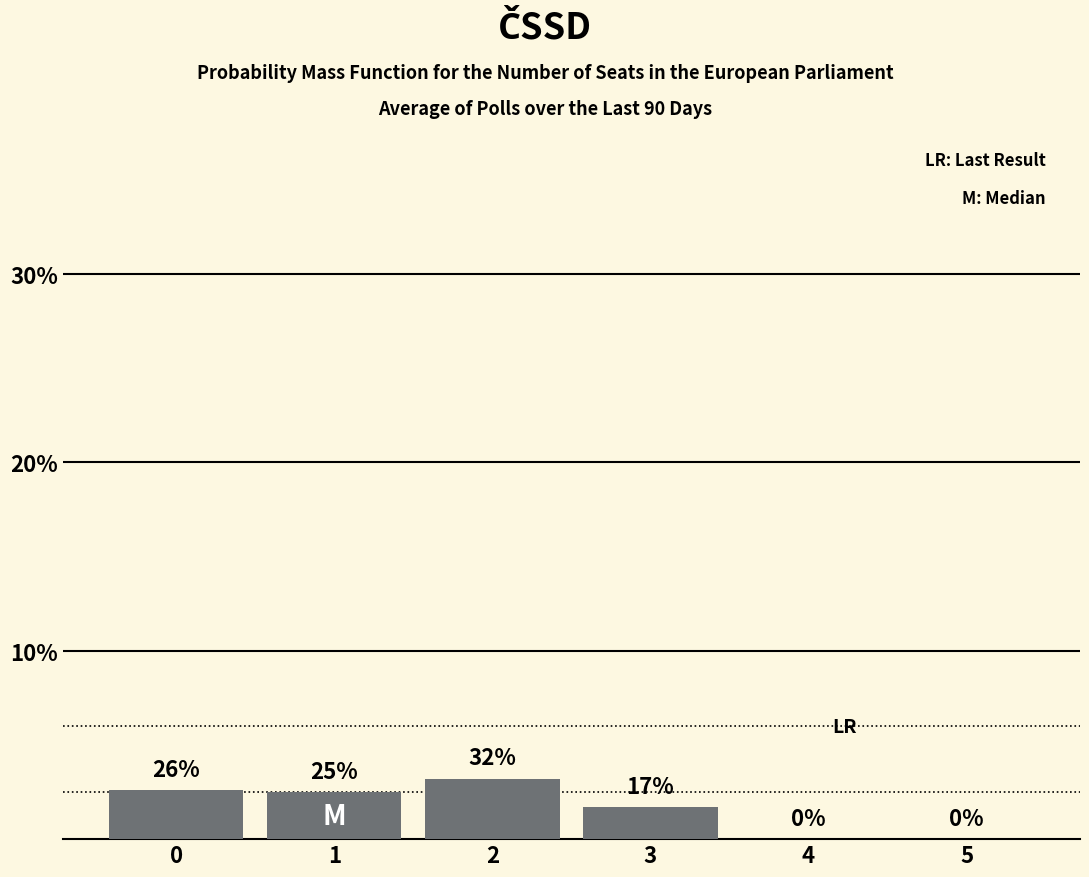

Are the bars horizontal?

No